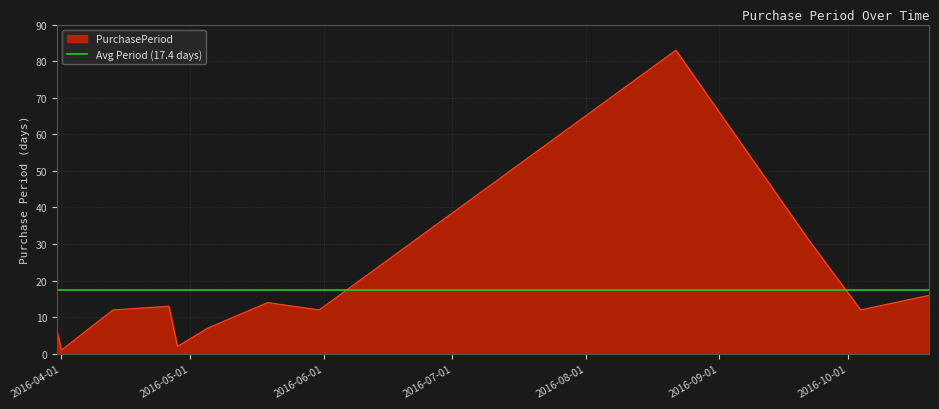

What position from the left is 2016-04-26?

4